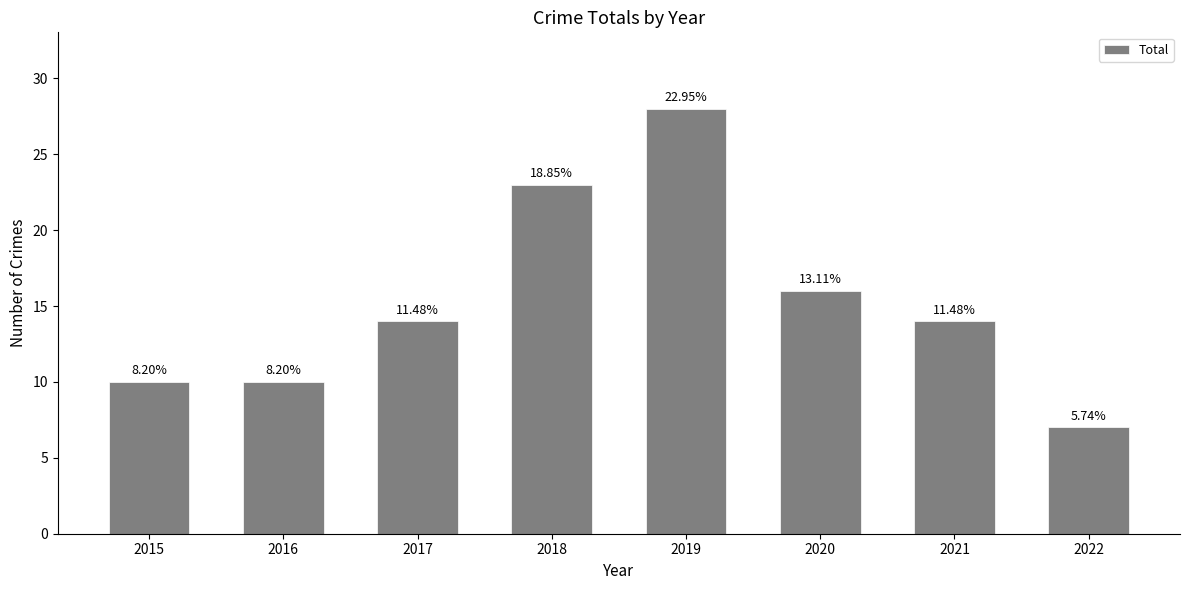

How many bars are there in total?

8